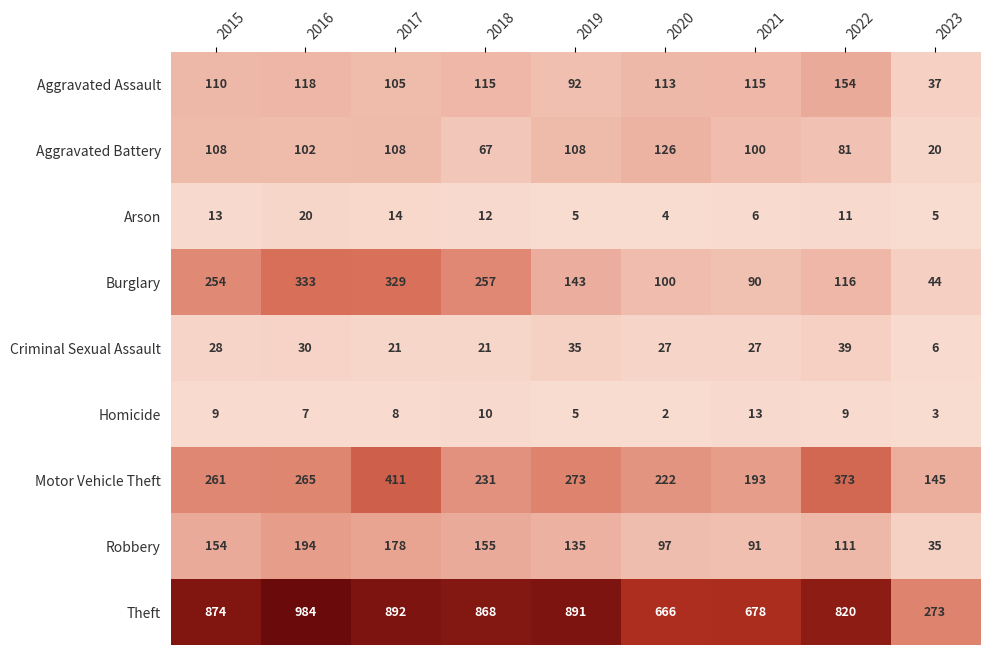

The Homicide series shows 14 at 2017. True or false?

False